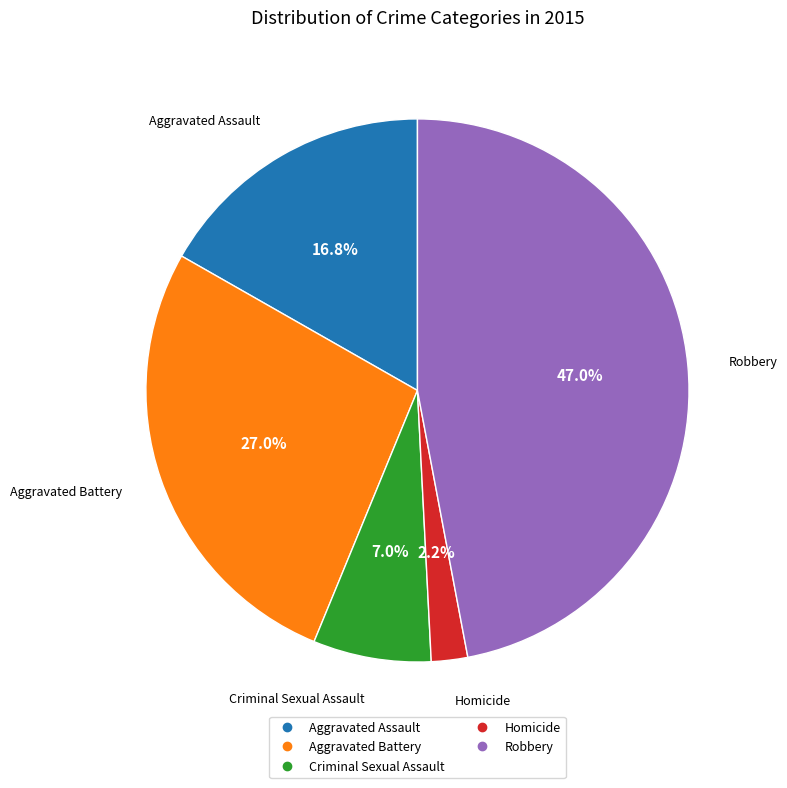

How many segments does this pie chart have?

5